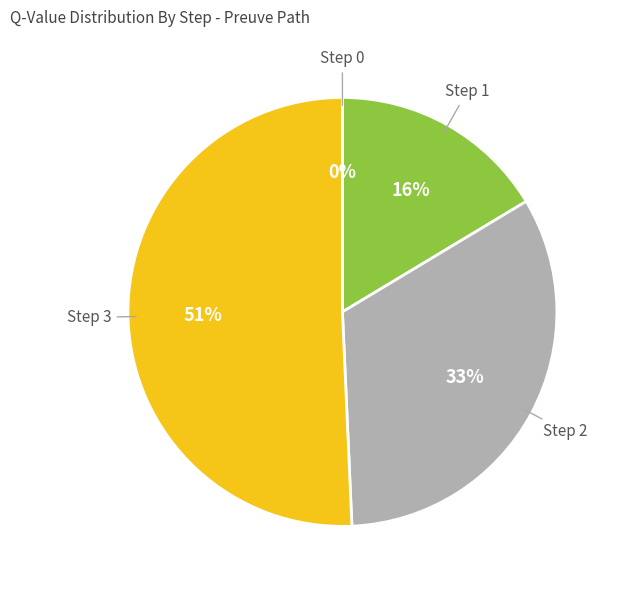

Approximately how many times larger is the value at Step 1 compared to Step 3?

0.3